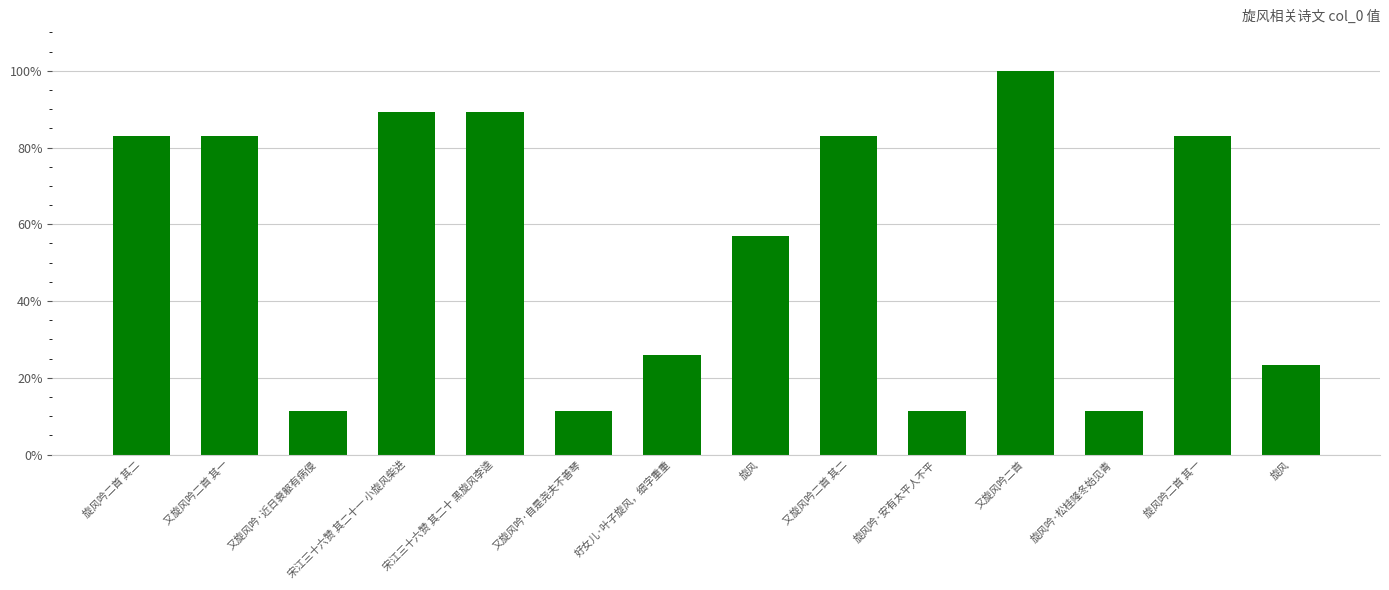

Are the bars horizontal?

No